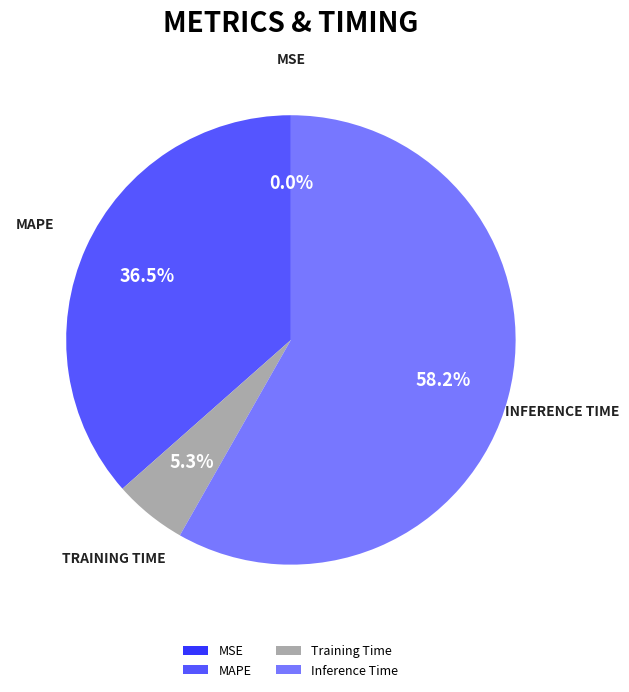

To the nearest percent, what is the average slice percentage?

25%